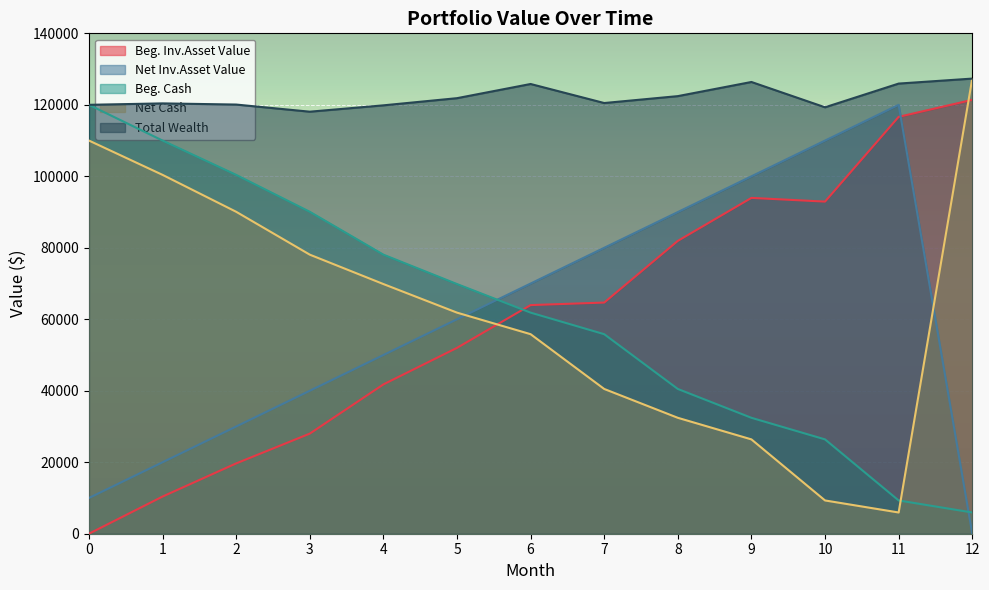

Reading left to right, transcribe all the data shown in this chart.

Beg. Inv.Asset Value: 0.0	10400.6	19673.0	28005.5	41775.5	52003.1	63968.9	64674.3	81930.2	93959.2	92918.9	116632.9	121395.5
Net Inv.Asset Value: 10000.0	20000.0	30000.0	40000.0	50000.0	60000.0	70000.0	80000.0	90000.0	100000.0	110000.0	120000.0	0.0
Beg. Cash: 120000.0	110000.0	100400.6	90073.6	78079.2	69854.6	61857.7	55826.6	40500.9	32431.1	26390.3	9309.3	5942.2
Net Cash: 110000.0	100400.6	90073.6	78079.2	69854.6	61857.7	55826.6	40500.9	32431.1	26390.3	9309.3	5942.2	127337.7
Total Wealth: 120000.0	120400.6	120073.6	118079.2	119854.6	121857.7	125826.6	120500.9	122431.1	126390.3	119309.3	125942.2	127337.7